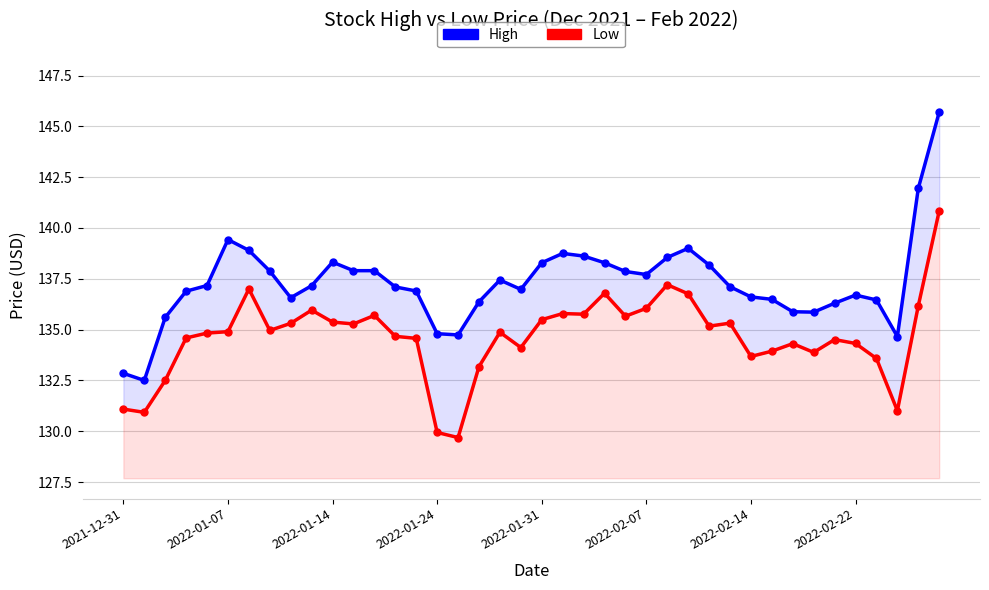

True or false: High and Low cross at least once.

False